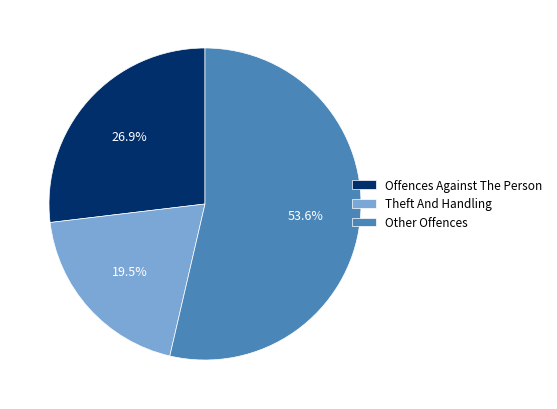

Which slice represents more than half of the pie?

Other Offences